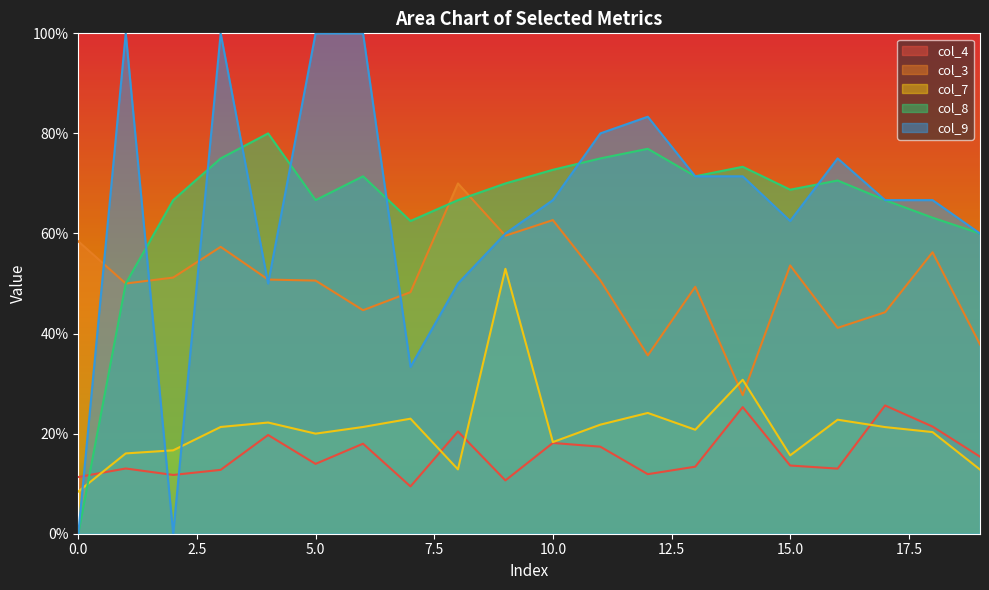

Read the col_9 value at 9.

0.6